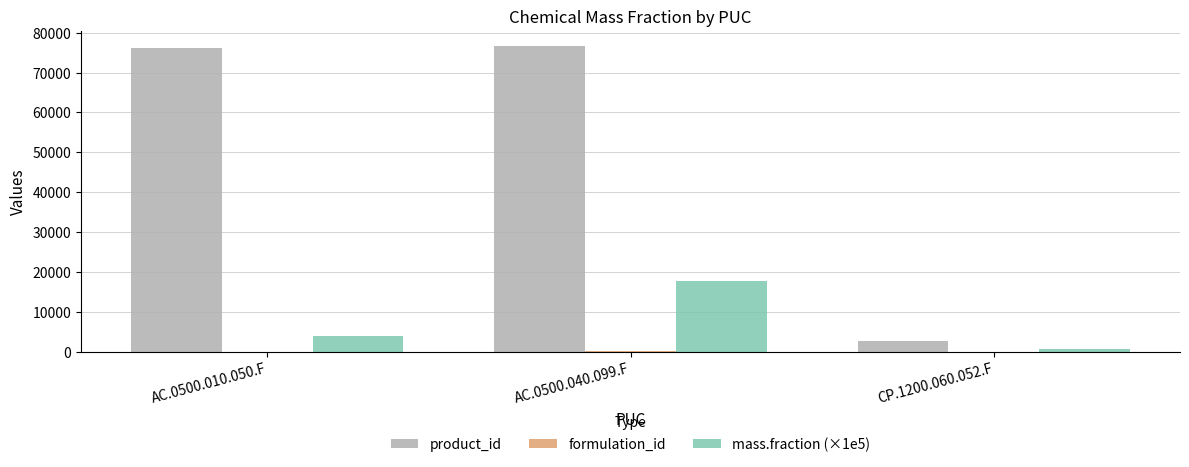

Which series has the largest total across all categories?

product_id